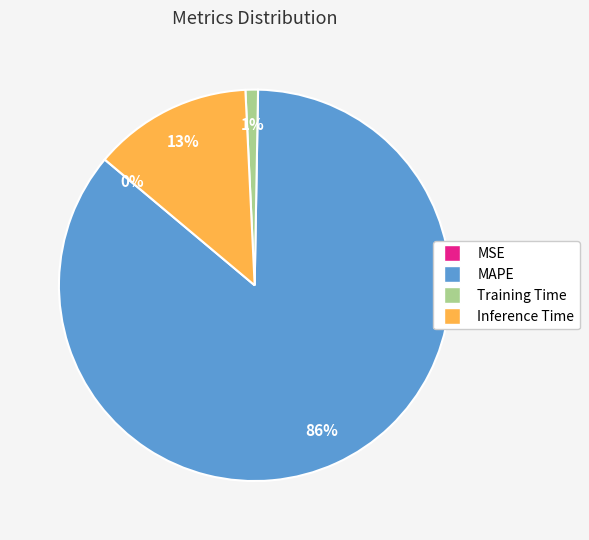

What is the largest slice in the pie chart?

MAPE